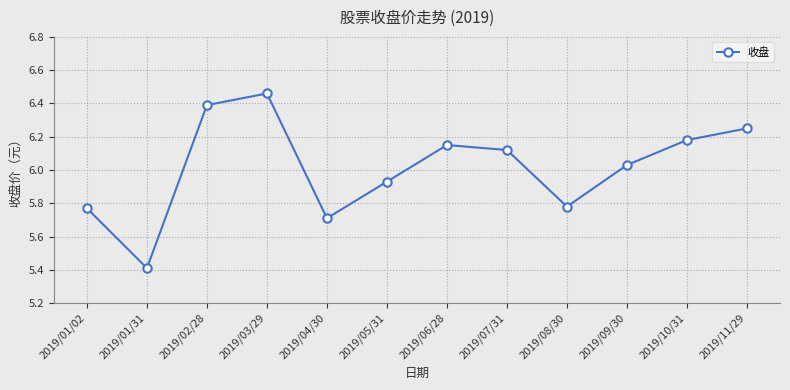

Where is the data nearest to the value 5?

2019/01/31